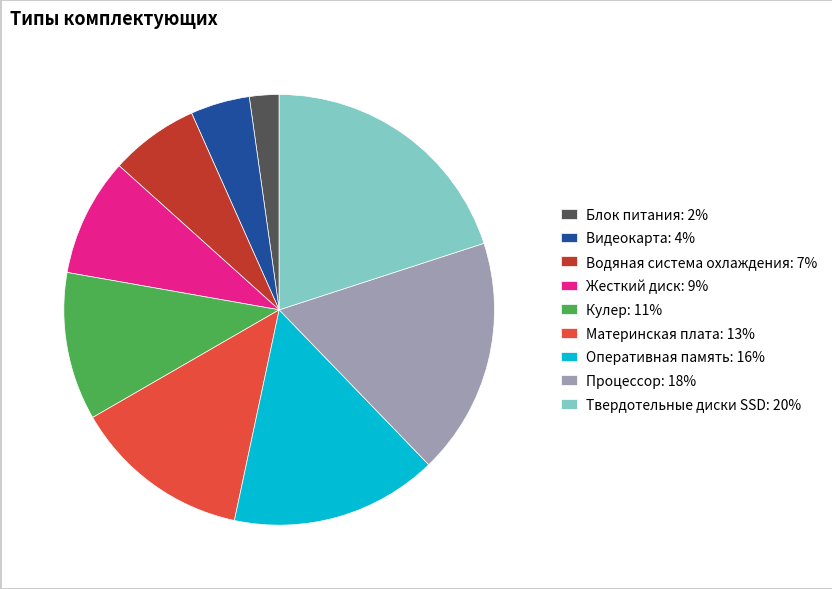

Combined, do Оперативная память and Кулер account for over 50%?

No